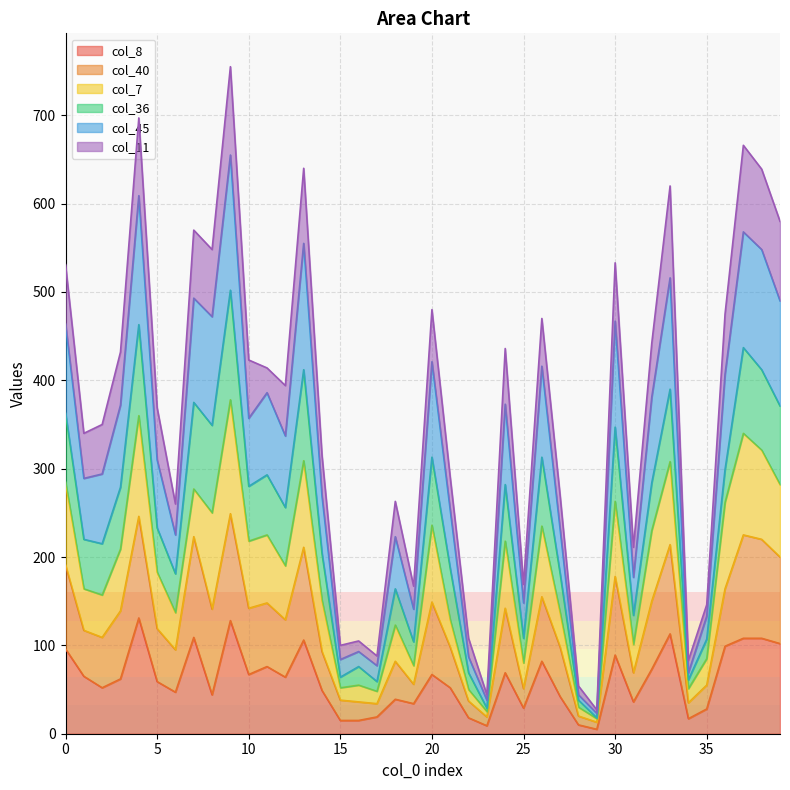

How many lines are shown in the chart?

6